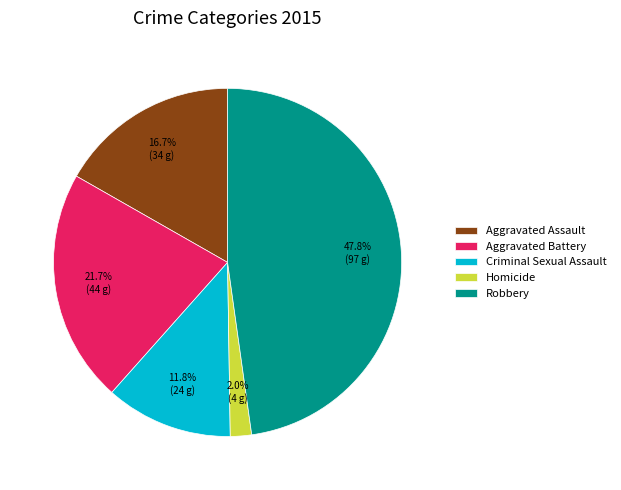

Does Aggravated Assault account for over 50% of the chart?

No